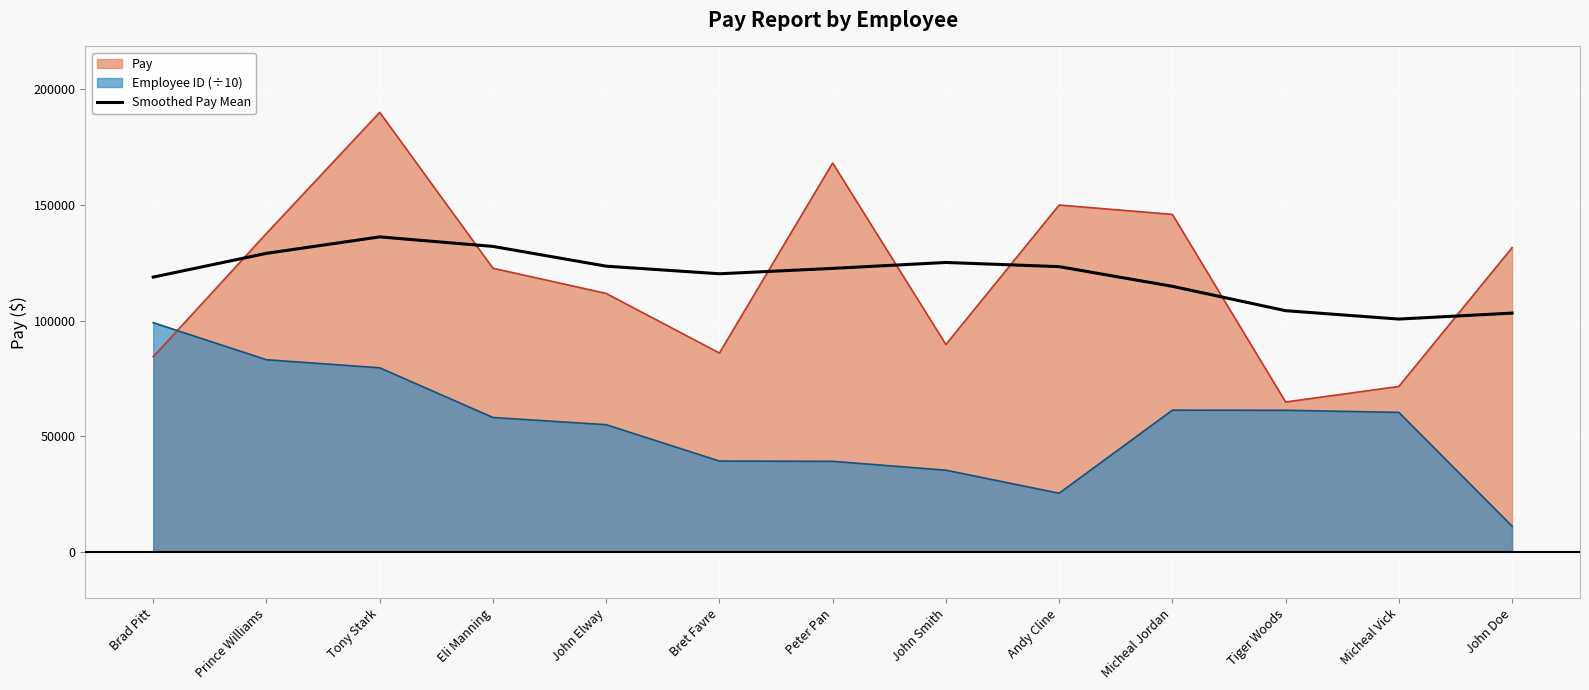

What is the difference between the highest and lowest values at Tiger Woods?

43066.0